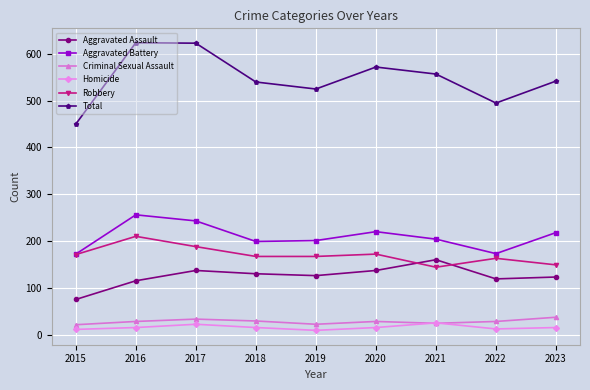

What is the average value of the Aggravated Assault series?

125